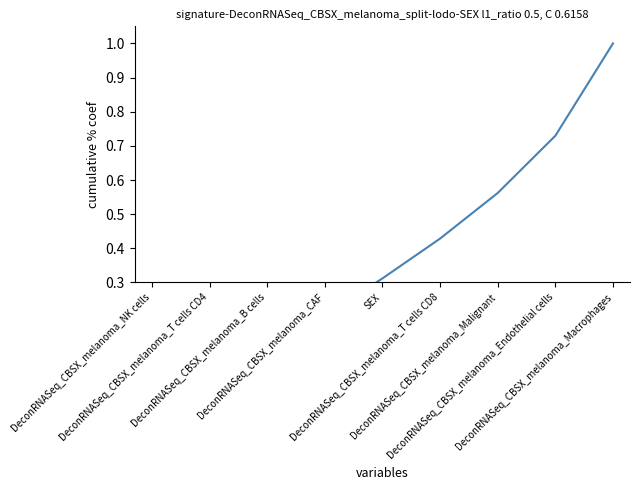

What position from the left is DeconRNASeq_CBSX_melanoma_Macrophages?

9